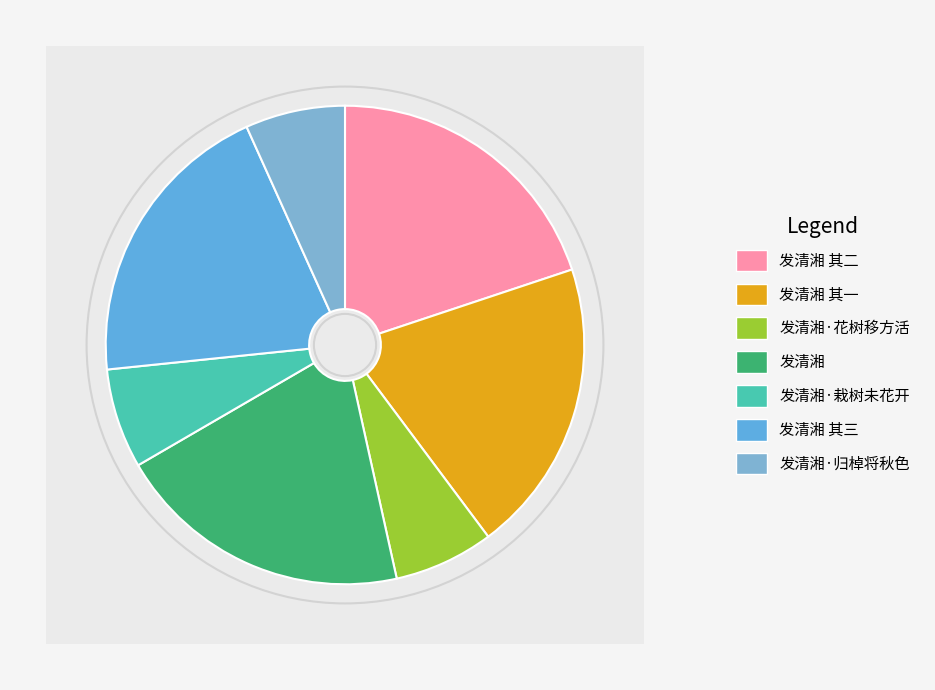

How many segments does this pie chart have?

7